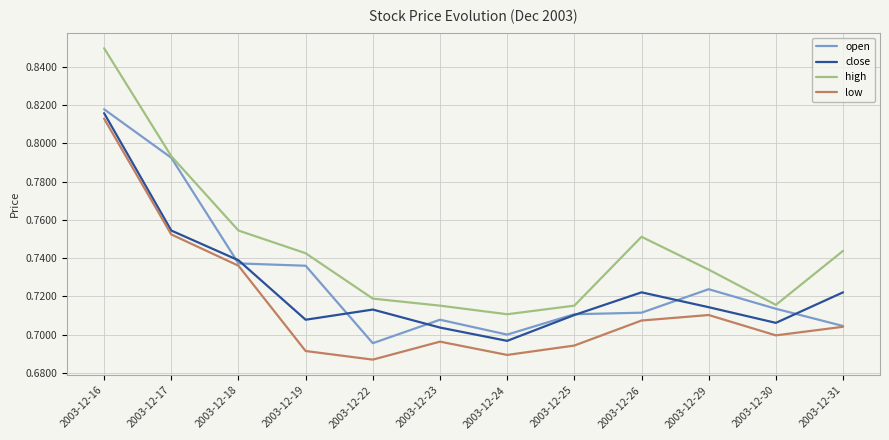

Which series has the widest spread of values?

high